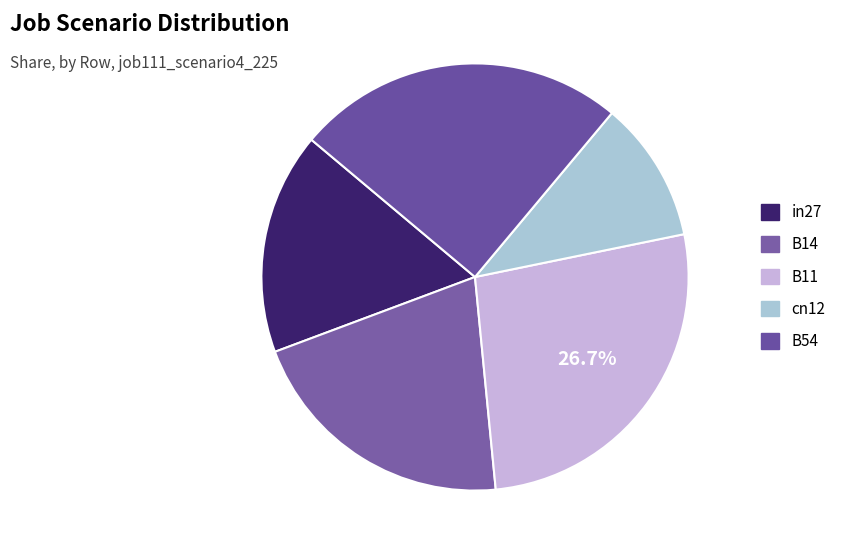

Count the number of slices in the pie.

5